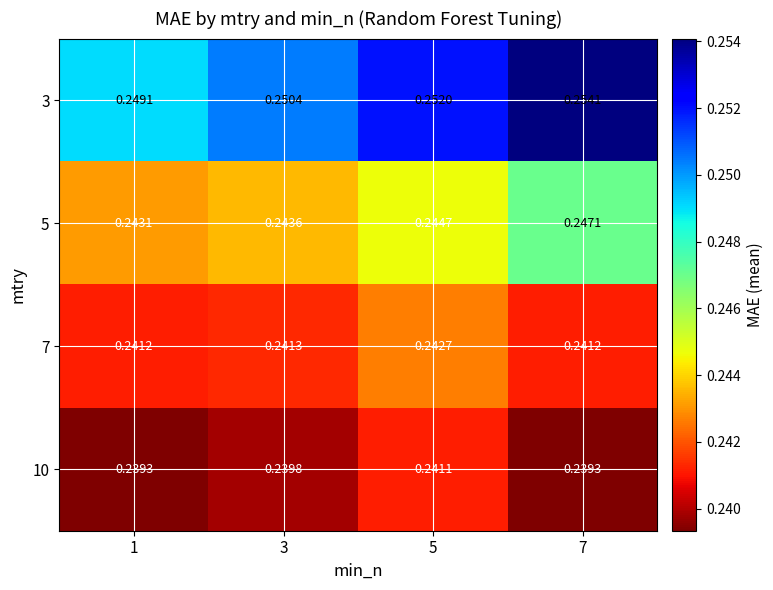

What is the total value across all series at 3?

1.0